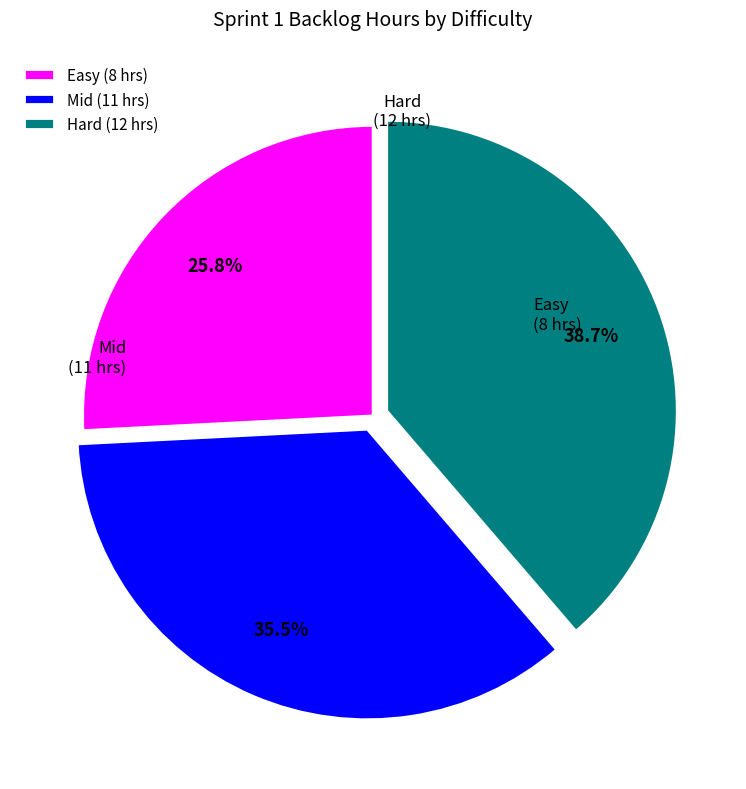

Which category has the biggest portion of the pie?

Hard (12 hrs)